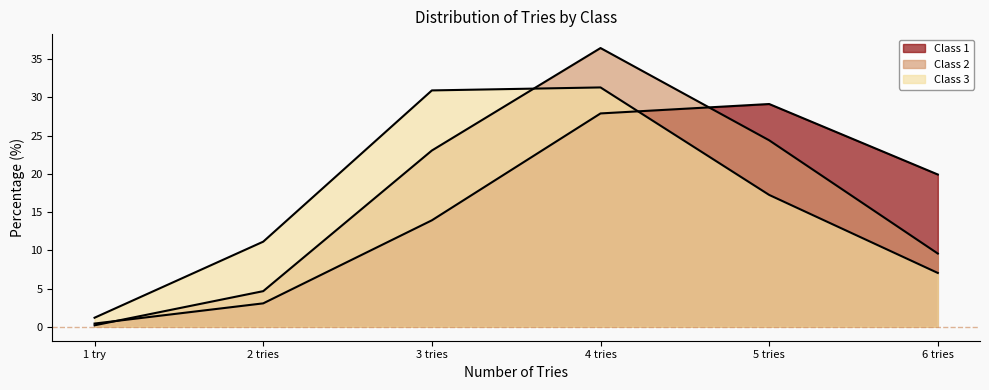

After their last crossing, which series has the higher values: Class 1 or Class 2?

Class 1